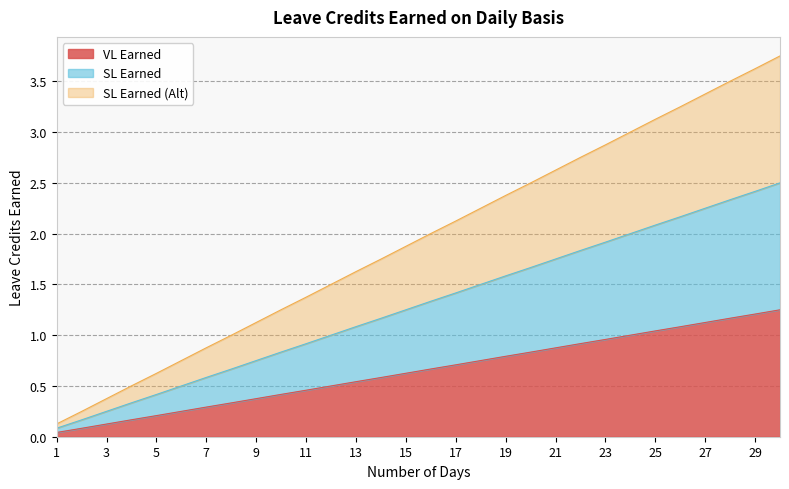

Does the chart have visible grid lines?

Yes